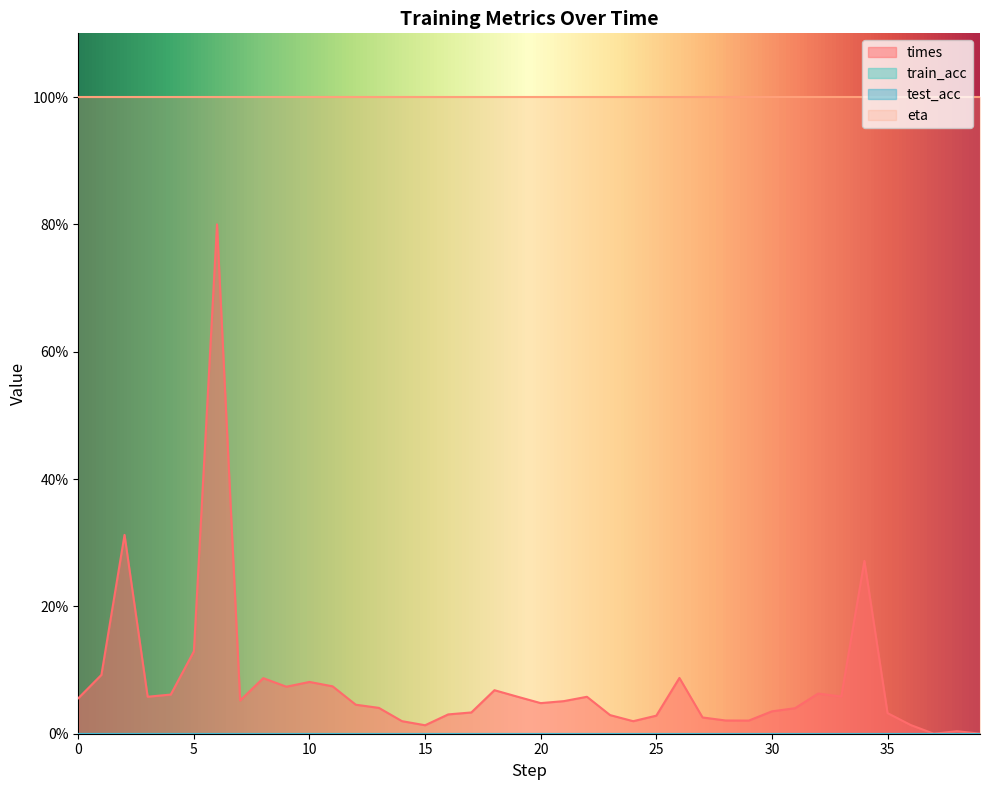

Does the chart have visible grid lines?

No